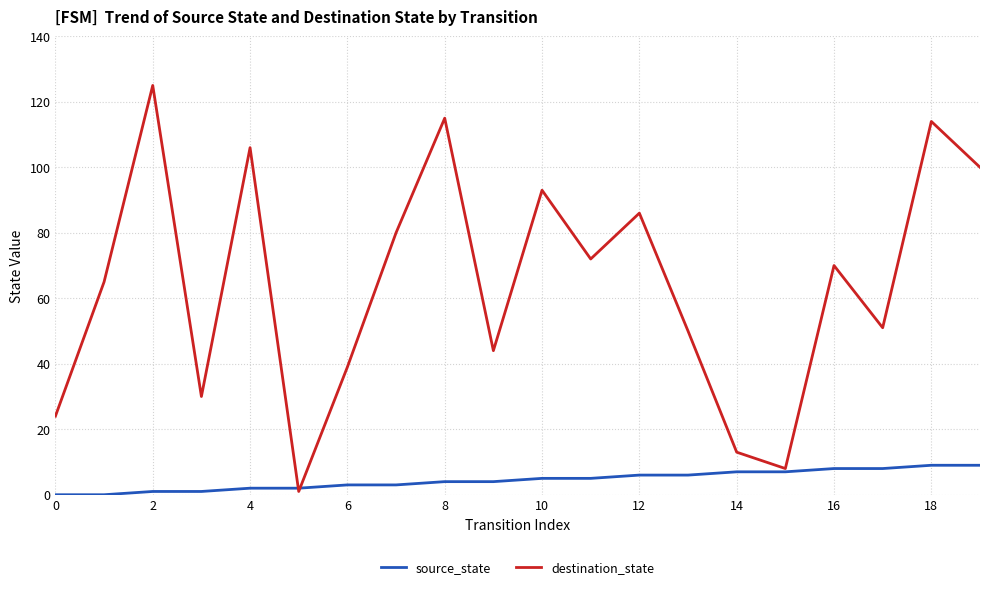

Rank the series by their average value, from lowest to highest.

source_state, destination_state